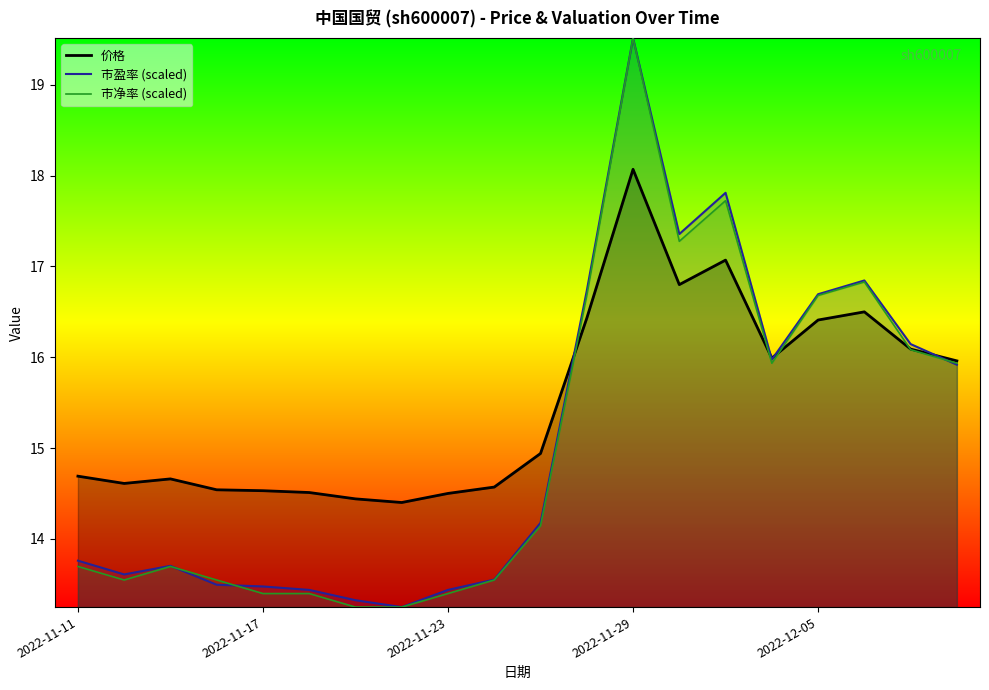

Which series has the largest total across all categories?

价格